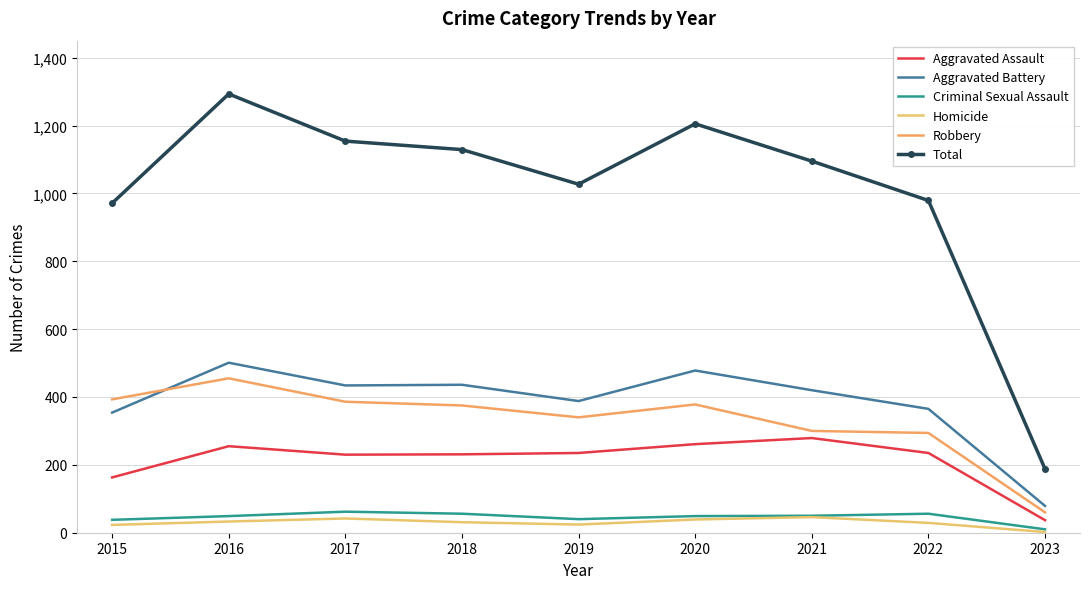

In Aggravated Battery, how many points are higher than both neighbors (excluding endpoints)?

3